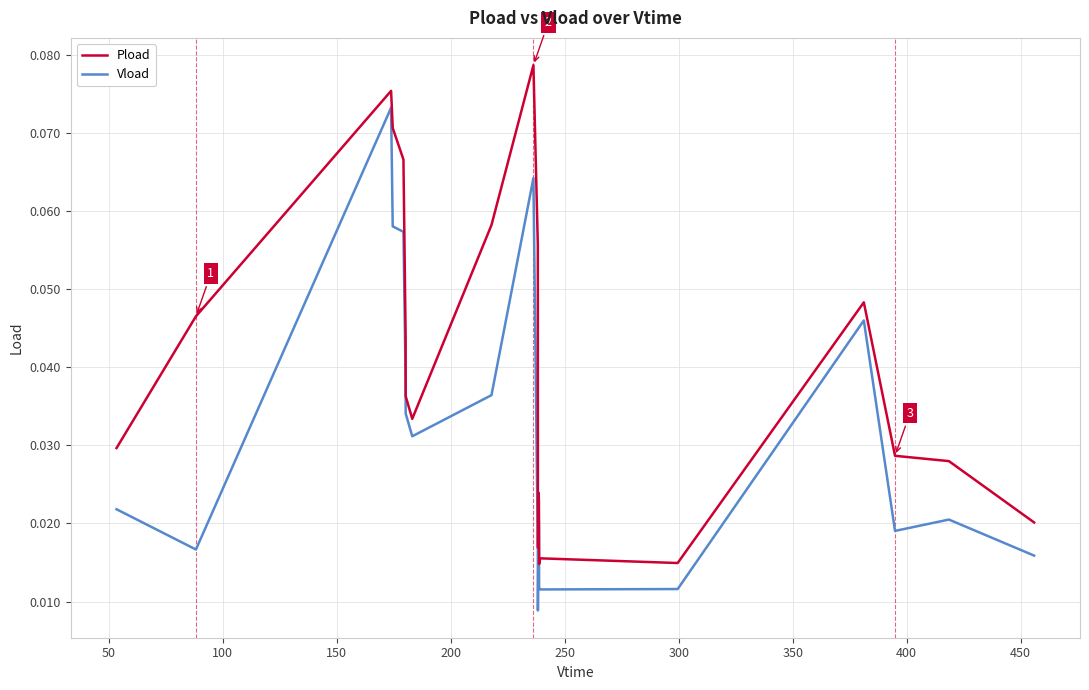

True or false: Vload and Pload cross at least once.

False